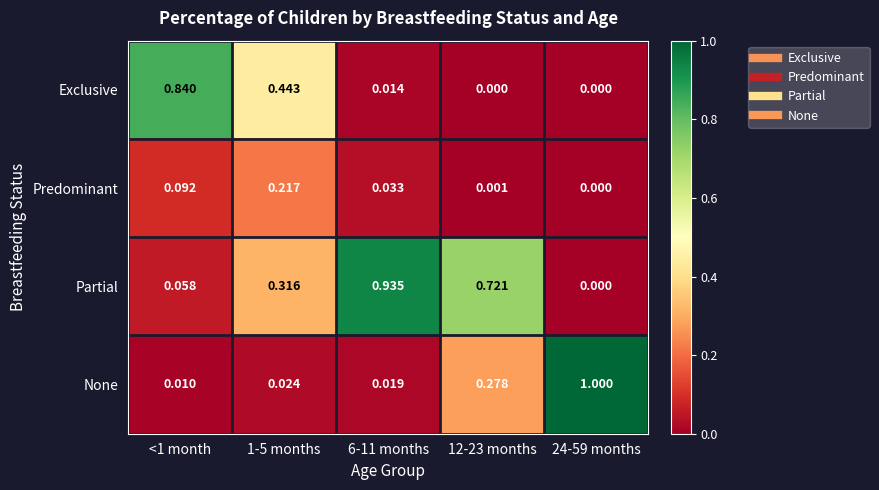

List the series in order of their peak value, highest first.

None, Partial, Exclusive, Predominant